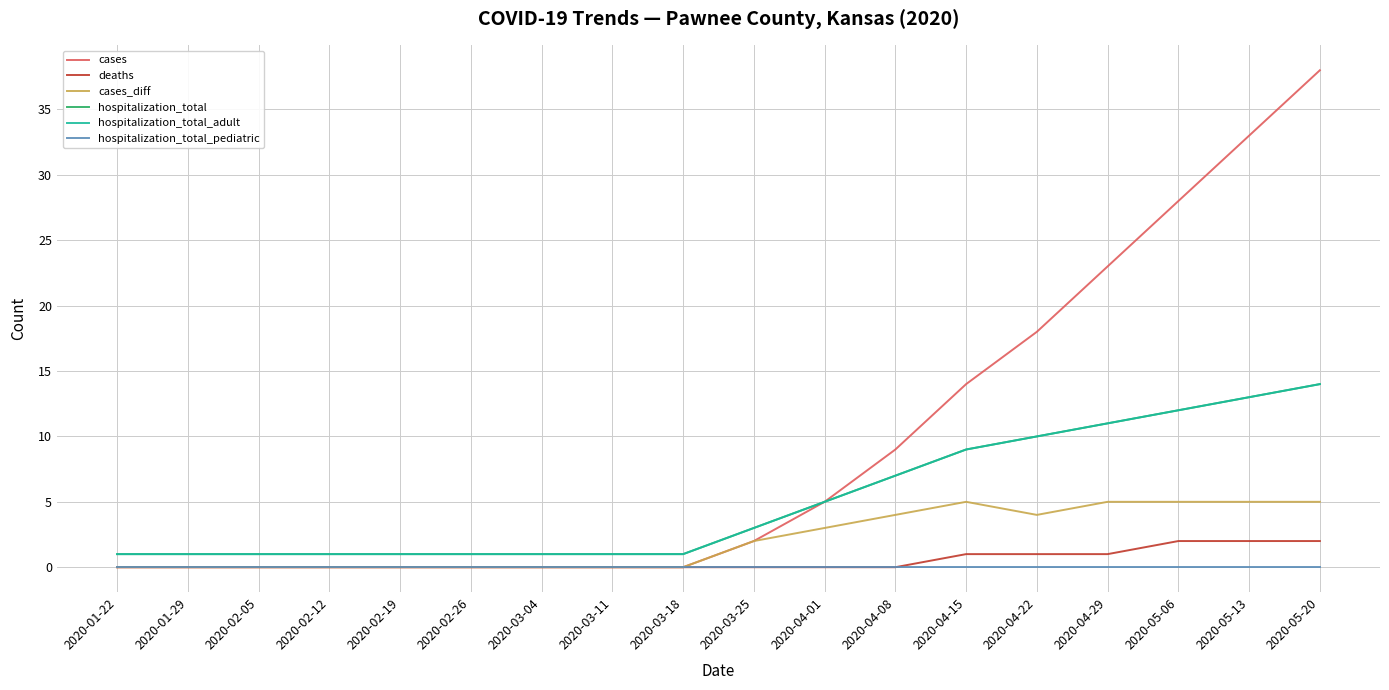

Does the chart display data point markers on the line(s)?

No